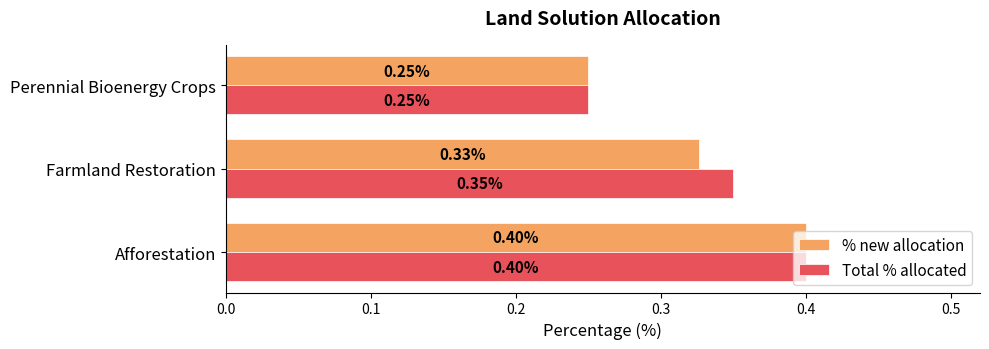

Count the number of data series in this chart.

2